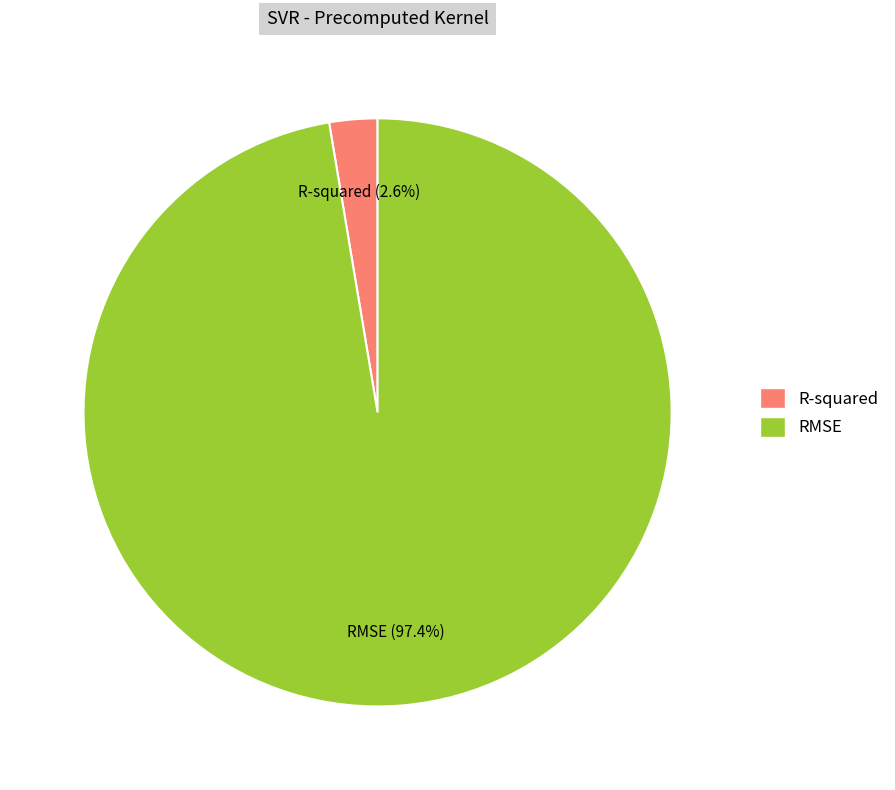

Which slice is the largest?

RMSE